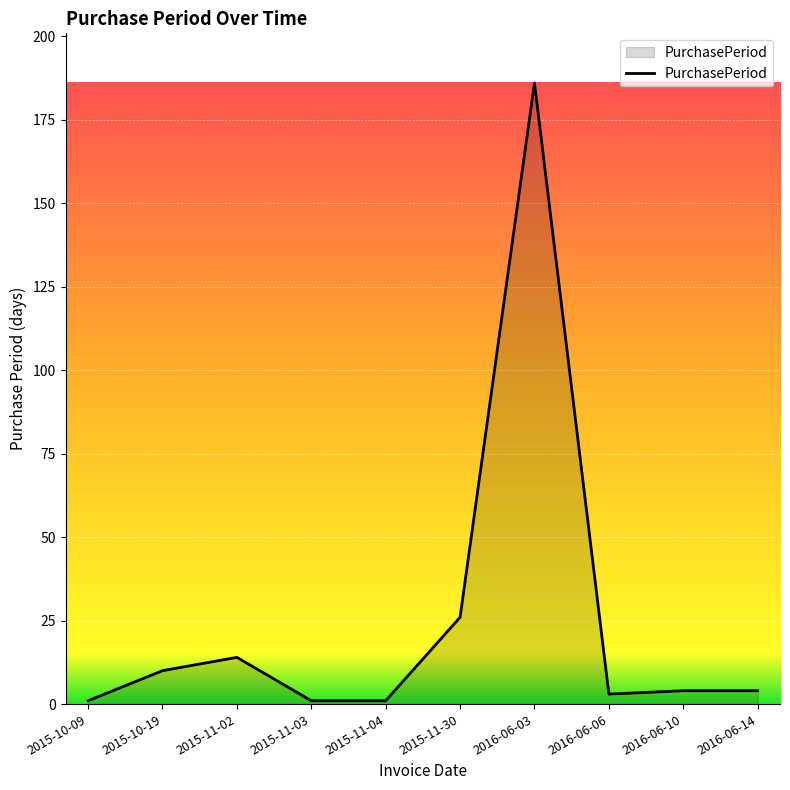

Reading right to left, extract all data points from this chart.

4	4	3	186	26	1	1	14	10	1